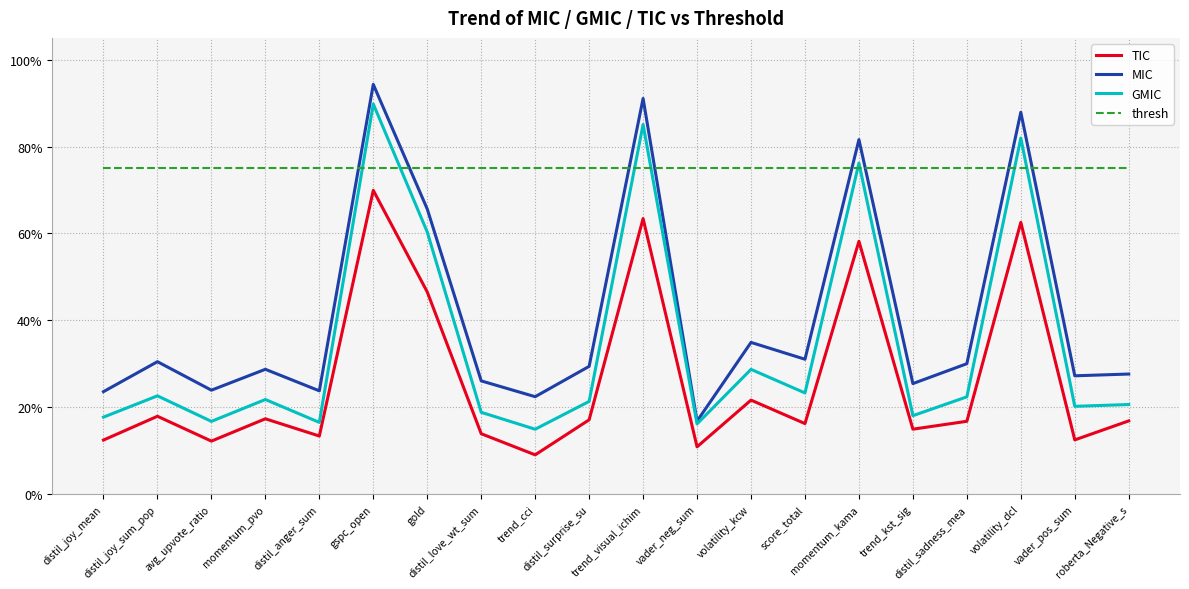

Which series changed the most between trend_visual_ichim and momentum_kama?

MIC